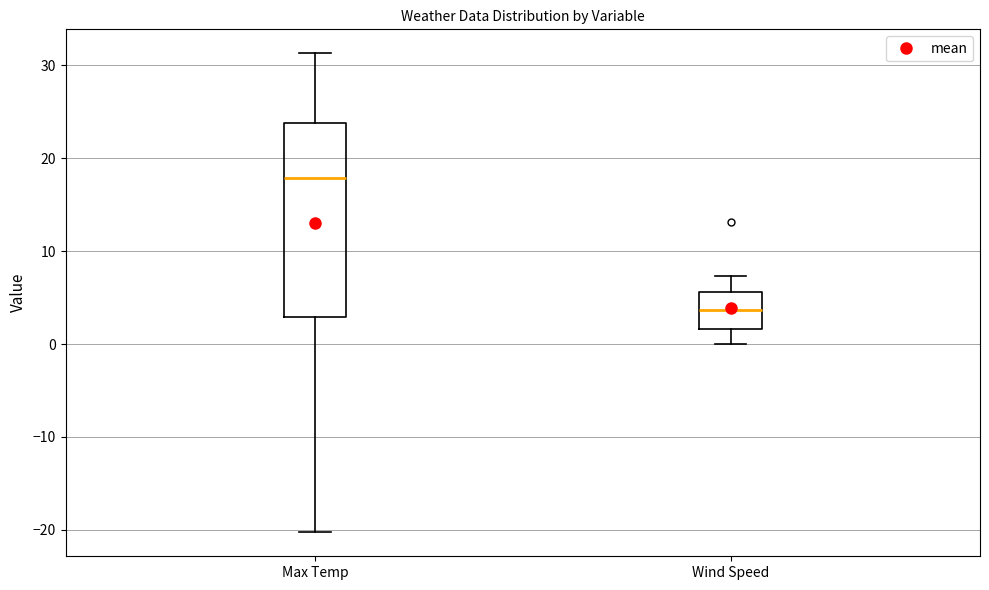

Reading left to right, read every box against the y-axis: the position of its median line, the range the box covers, and the ends of its whiskers. The values are not printed on the chart, so give them approximately, as read against the axis.

Max Temp: median 18, box 3 to 24, whiskers -20 to 31
Wind Speed: median 4, box 2 to 6, whiskers 0 to 7